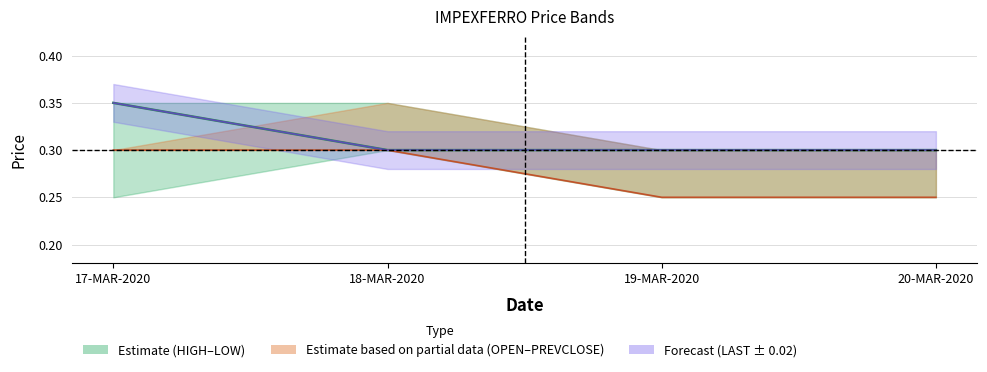

Is this an area chart (filled region under the line)?

No